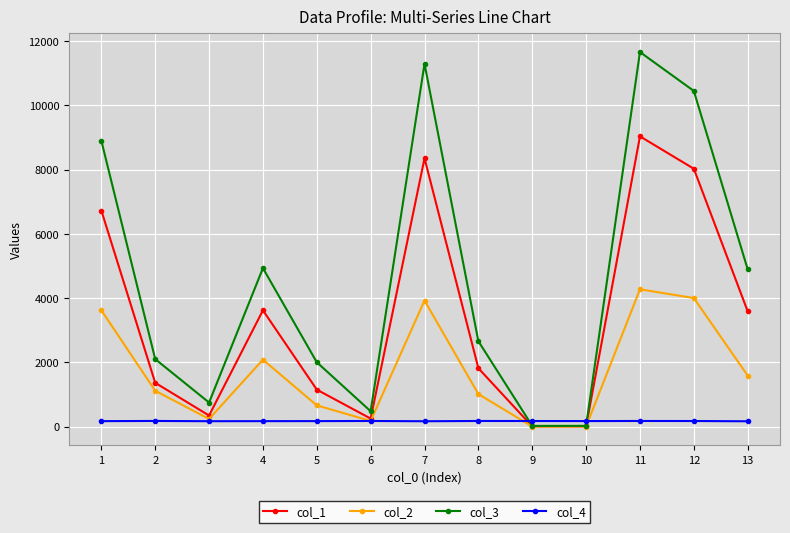

What is the difference between the maximum and minimum values in the col_2 series?

4273.7